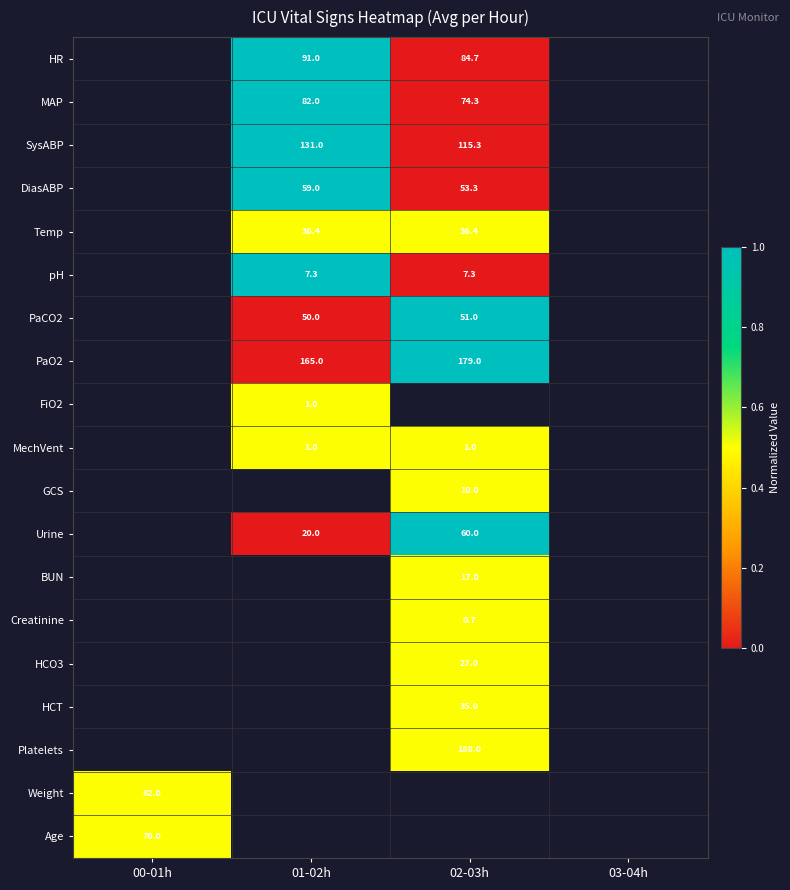

Is the value of PaO2 at 02-03h greater than the value of MechVent at 01-02h?

Yes